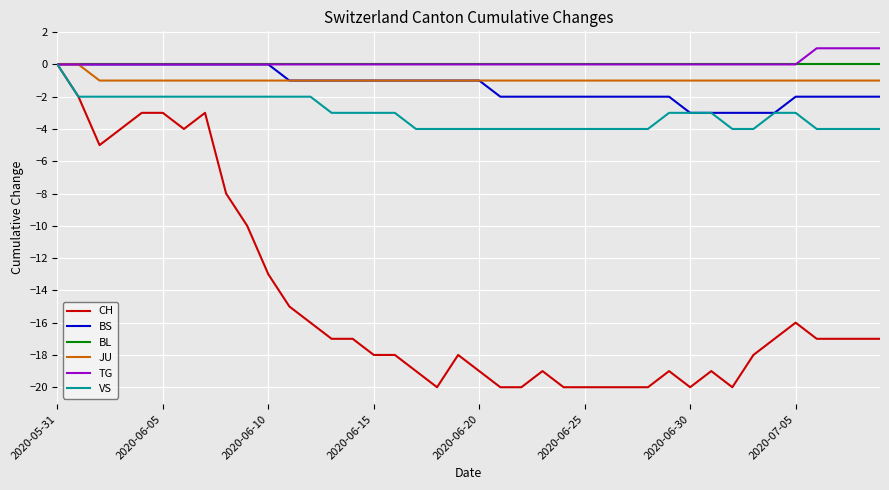

What is the minimum value shown in the chart?

-20